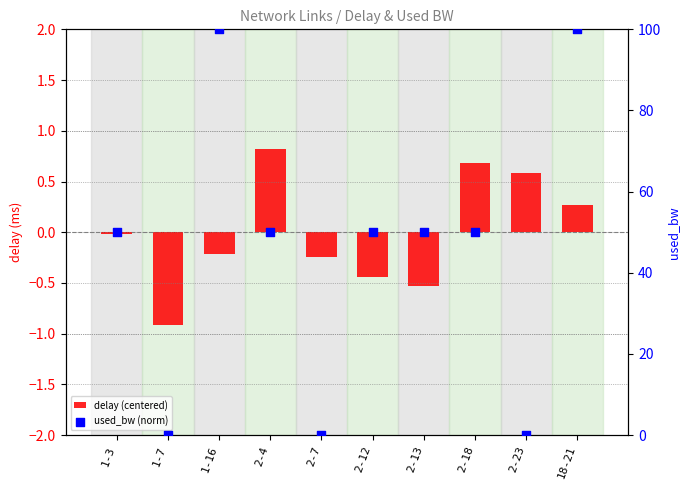

Is the value of delay (centered) at 2-13 greater than the value of used_bw (norm) at 1-16?

No